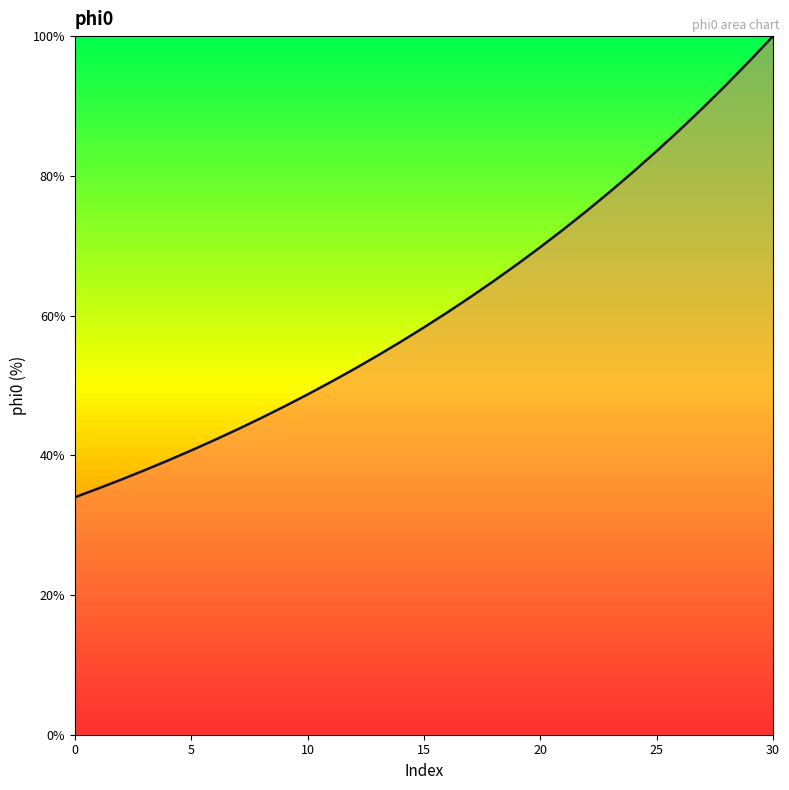

What is the maximum value shown in the chart?

100.0